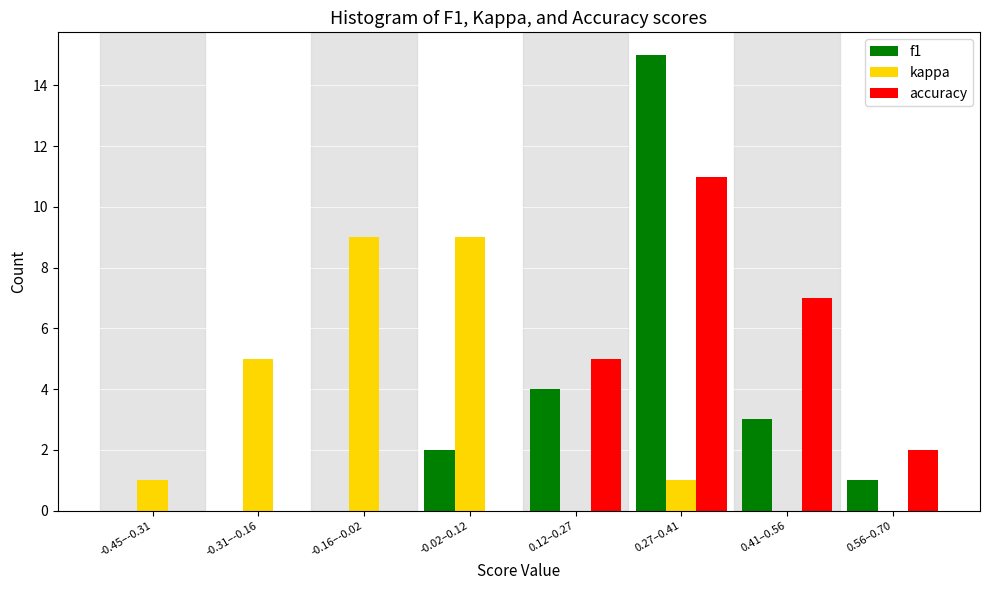

Reading right to left, list all the values displayed in this chart.

f1: 0.56–0.70=1	0.41–0.56=3	0.27–0.41=15	0.12–0.27=4	-0.02–0.12=2	-0.16–-0.02=0	-0.31–-0.16=0	-0.45–-0.31=0
kappa: 0.56–0.70=0	0.41–0.56=0	0.27–0.41=1	0.12–0.27=0	-0.02–0.12=9	-0.16–-0.02=9	-0.31–-0.16=5	-0.45–-0.31=1
accuracy: 0.56–0.70=2	0.41–0.56=7	0.27–0.41=11	0.12–0.27=5	-0.02–0.12=0	-0.16–-0.02=0	-0.31–-0.16=0	-0.45–-0.31=0